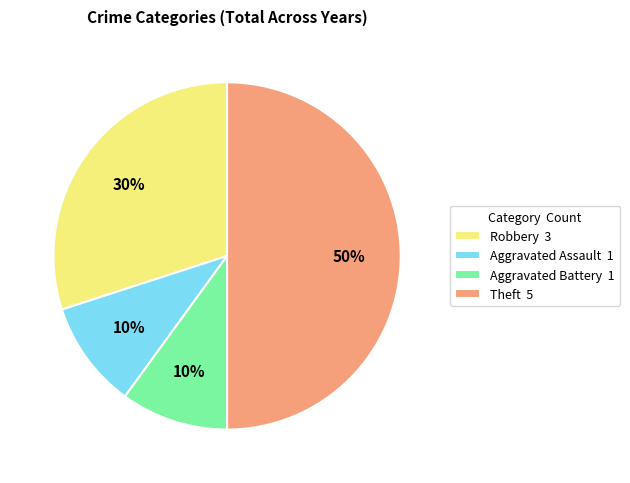

What is the ratio of the value at Theft to the value at Robbery?

1.7